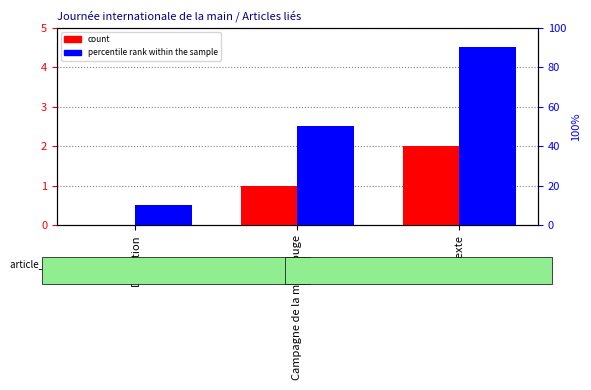

Reading left to right, extract all data points from this chart.

count: Définition=0	Campagne de la main rouge=1	Contexte=2
percentile rank within the sample: Définition=10	Campagne de la main rouge=50	Contexte=90